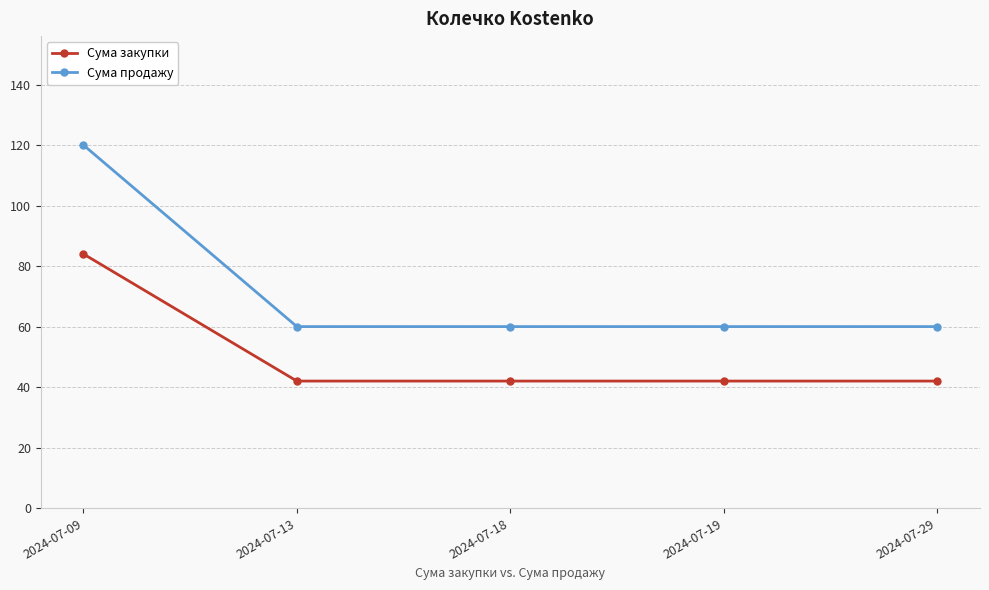

Does the chart have visible grid lines?

Yes